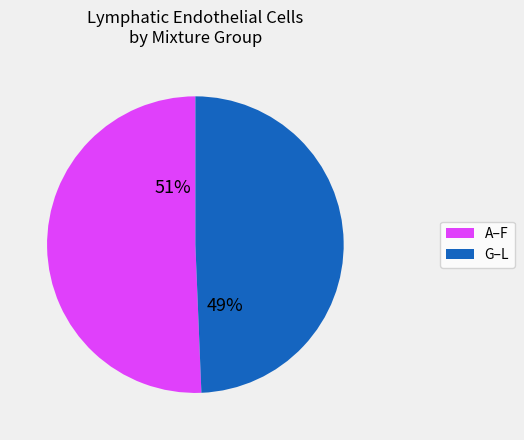

To the nearest percent, what is the average slice percentage?

50%